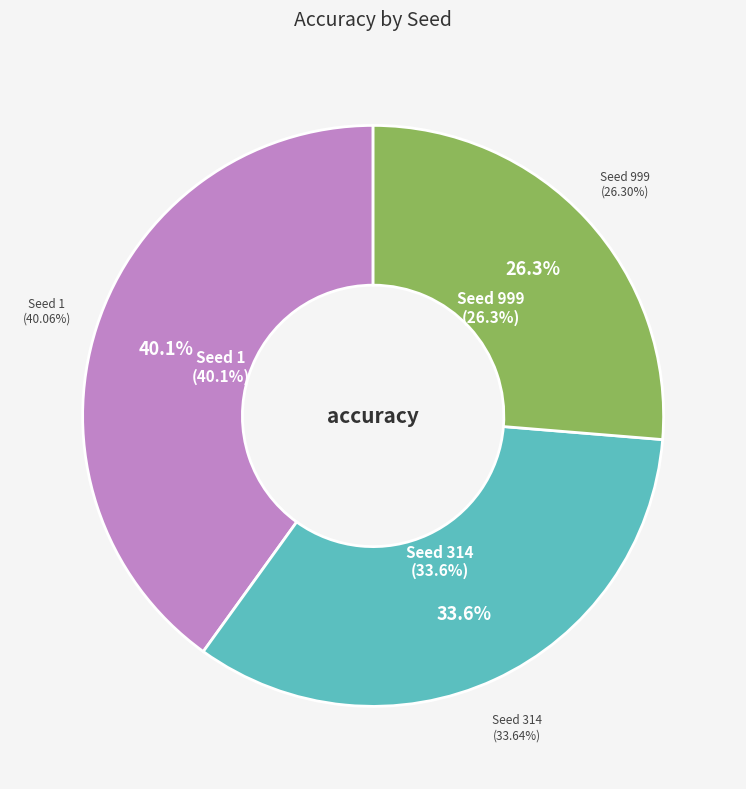

Rank the categories by value from highest to lowest.

1, 314, 999